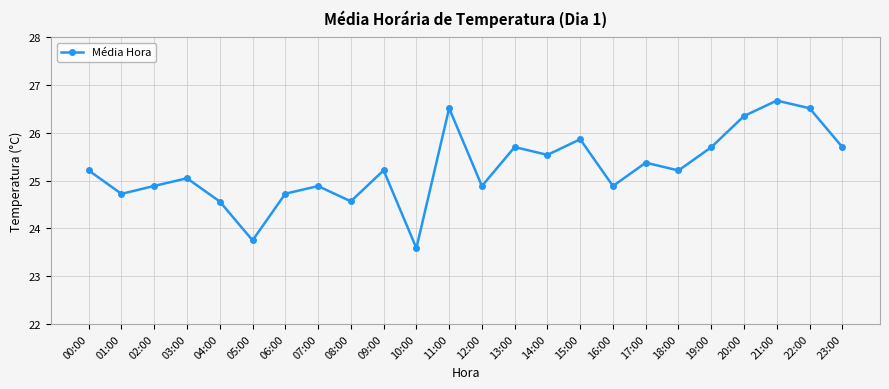

Where is the data nearest to the value 25?

03:00